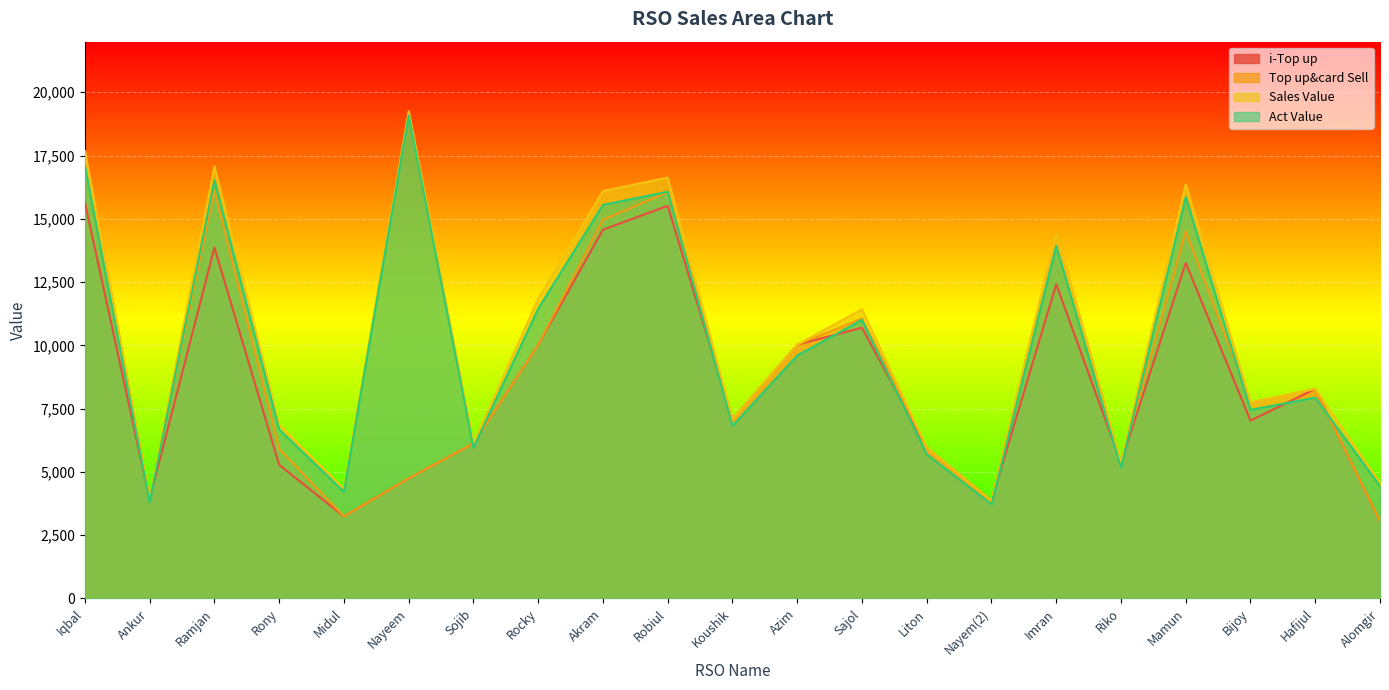

What is the smallest value displayed?

3049.0